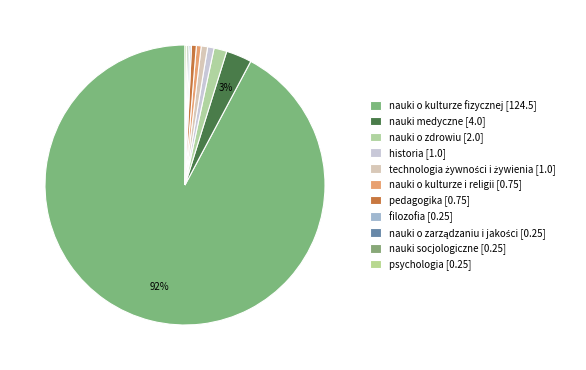

To the nearest percent, what is the average slice percentage?

9%